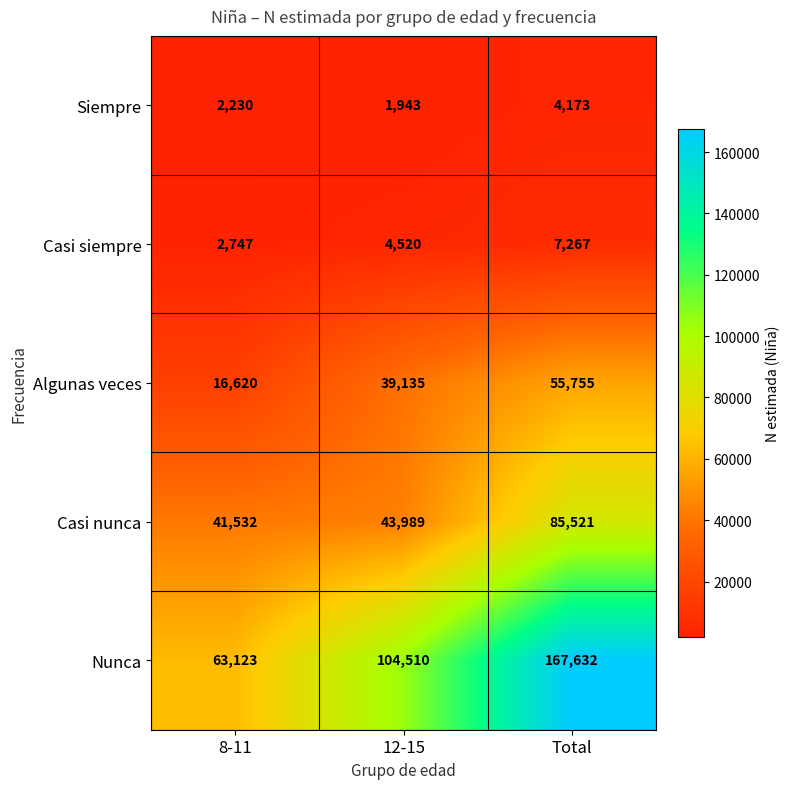

What is the approximate value of Siempre at 12-15?

1943